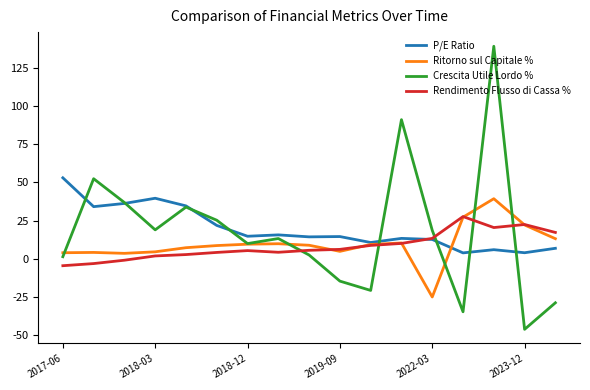

Rank the series by their maximum value, from lowest to highest.

Rendimento Flusso di Cassa %, Ritorno sul Capitale %, P/E Ratio, Crescita Utile Lordo %